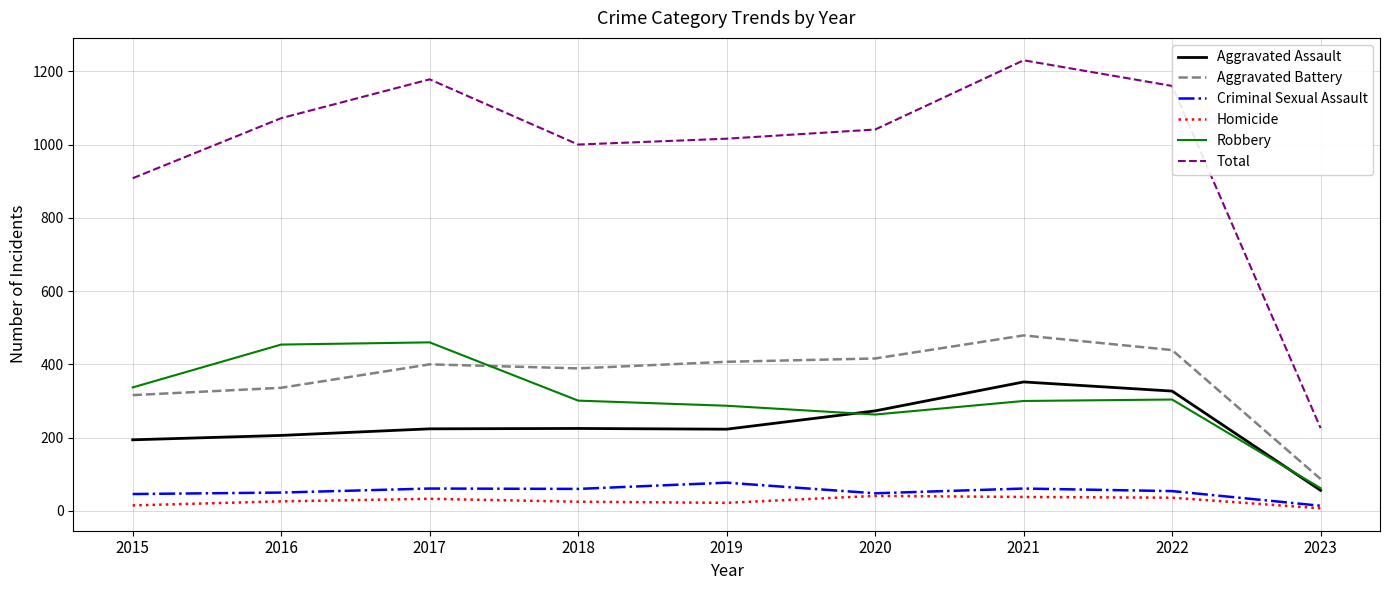

True or false: Total and Homicide cross at least once.

False